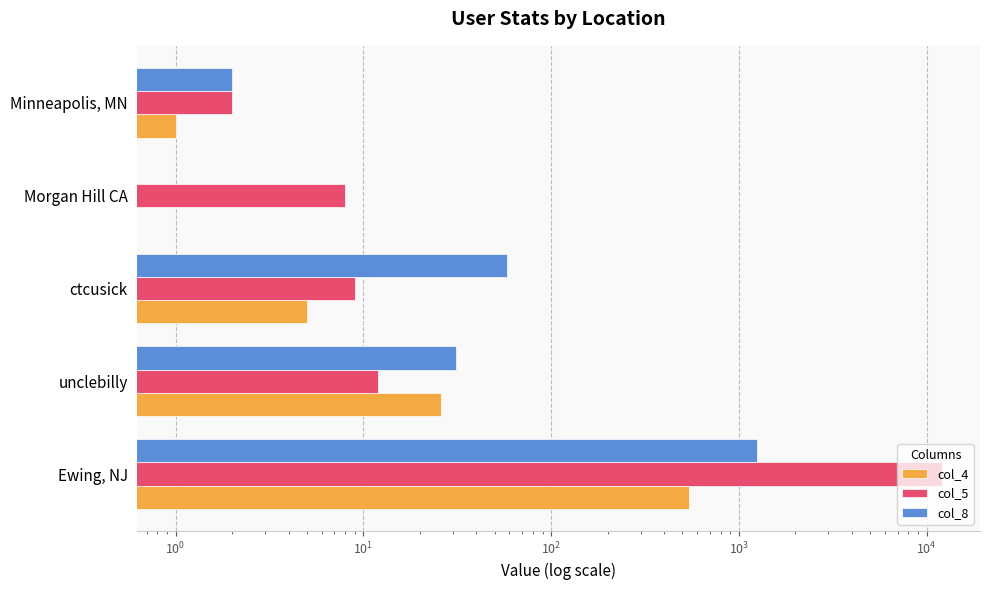

The value of col_8 at Morgan Hill CA is 0. True or false?

True